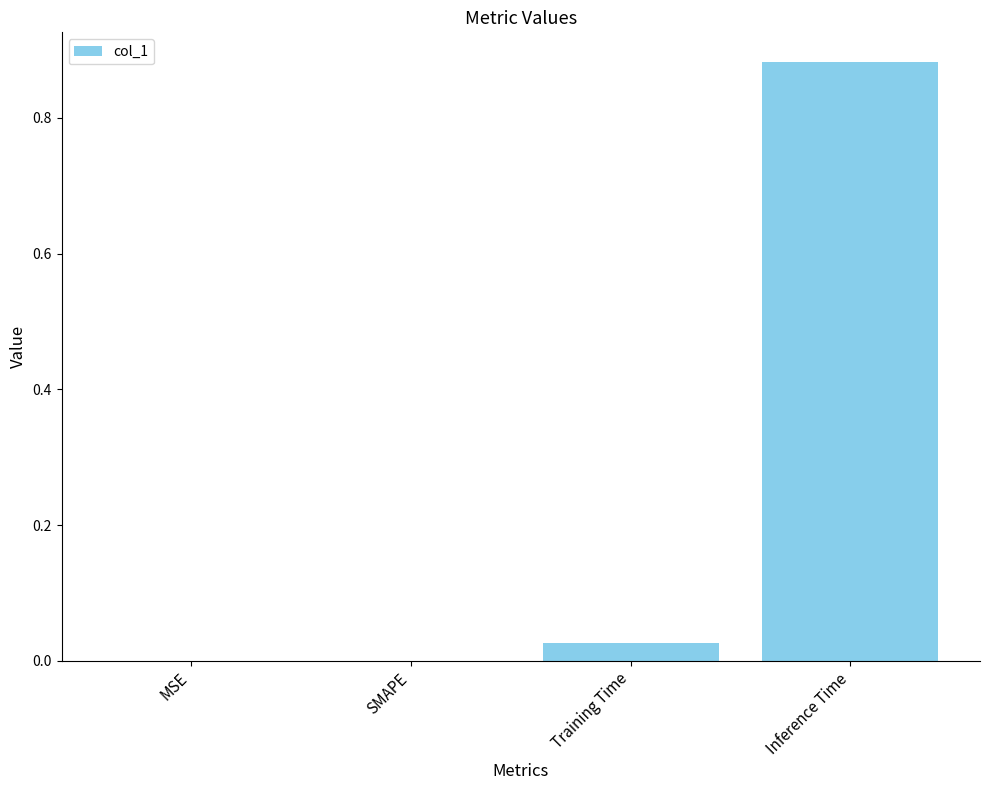

Which category has the highest value across all series?

Inference Time